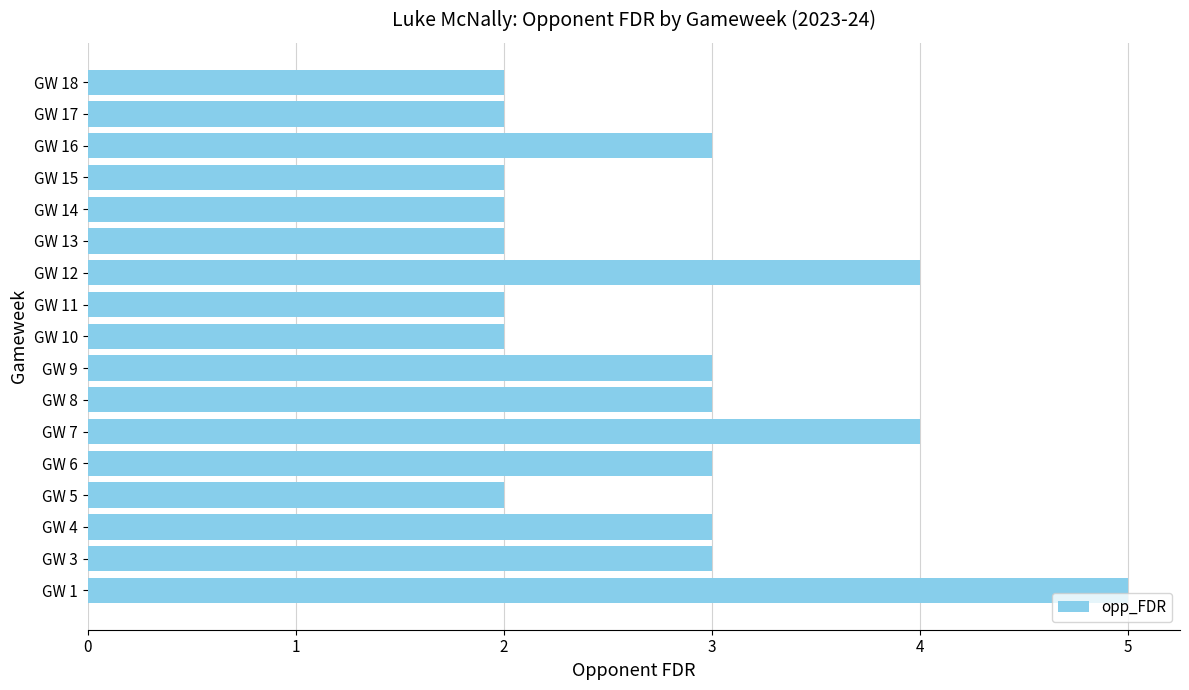

What is the average value?

3